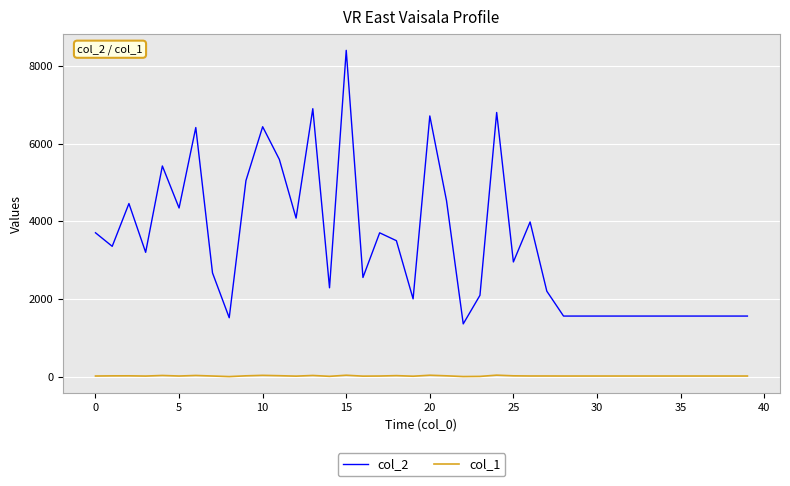

List the series in order of their peak value, lowest first.

col_1, col_2